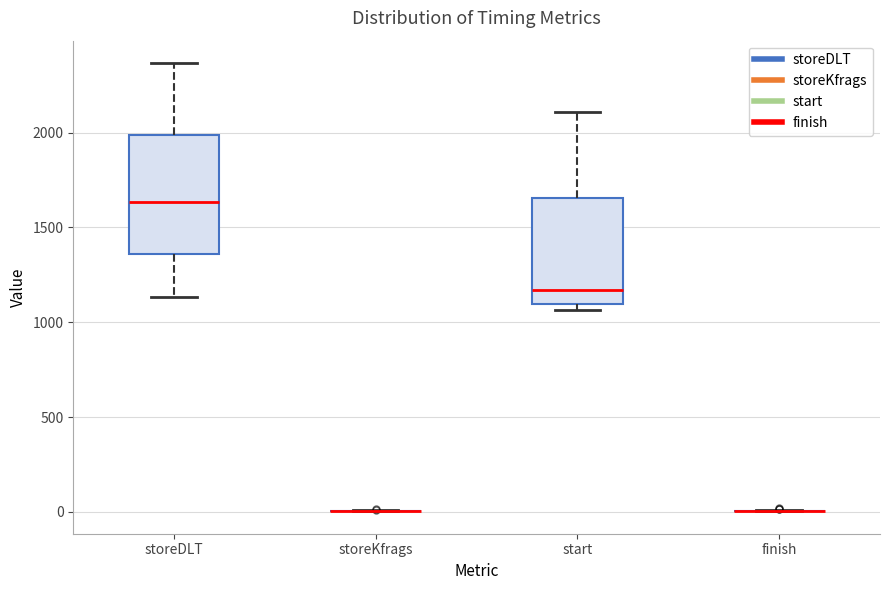

Reading left to right, read every box against the y-axis: the position of its median line, the range the box covers, and the ends of its whiskers. The values are not printed on the chart, so give them approximately, as read against the axis.

storeDLT: median 1650, box 1350 to 2000, whiskers 1150 to 2350
storeKfrags: box collapsed to a line at 0, whiskers 0 to 0
start: median 1150, box 1100 to 1650, whiskers 1050 to 2100
finish: box collapsed to a line at 0, whiskers 0 to 0